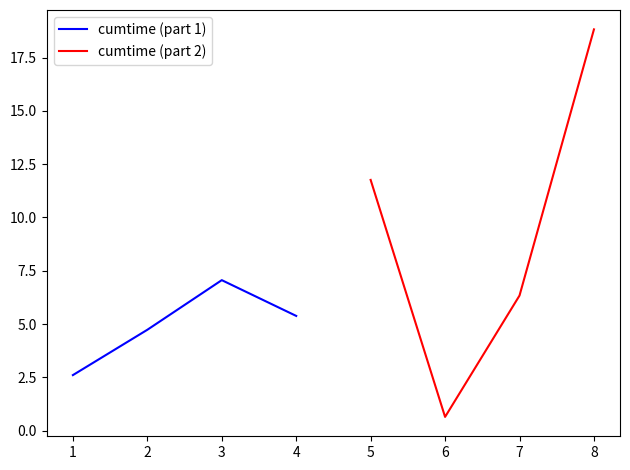

Where is the first local maximum for cumtime (part 1)?

3